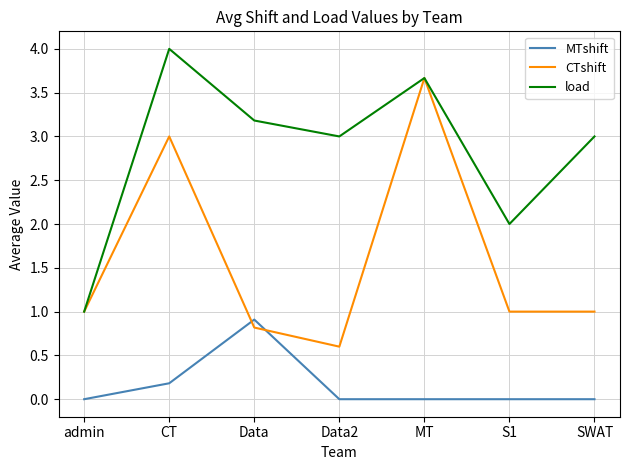

Is this an area chart (filled region under the line)?

No